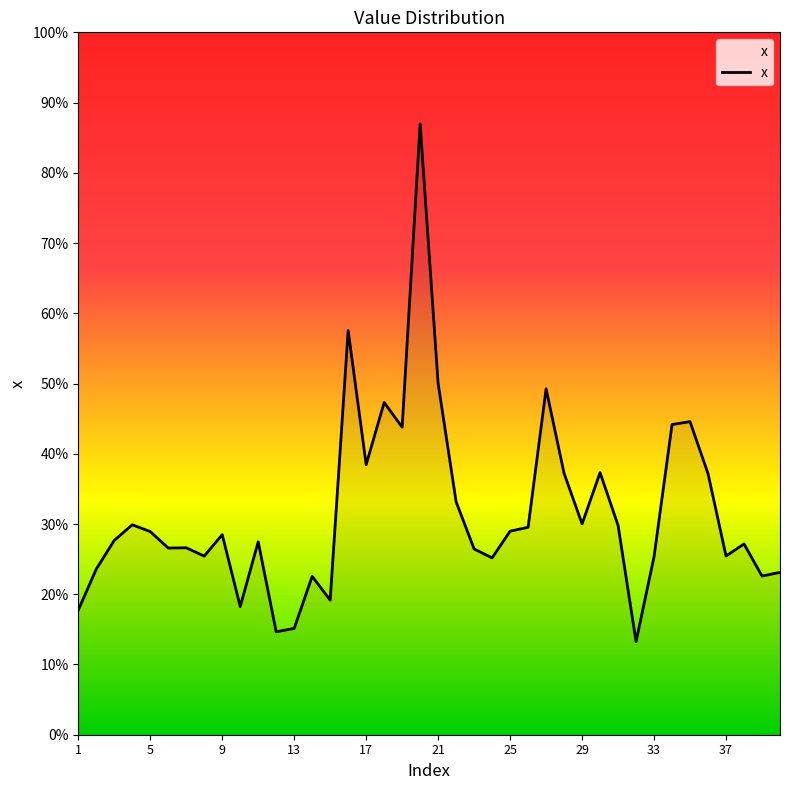

Does the chart have visible grid lines?

No